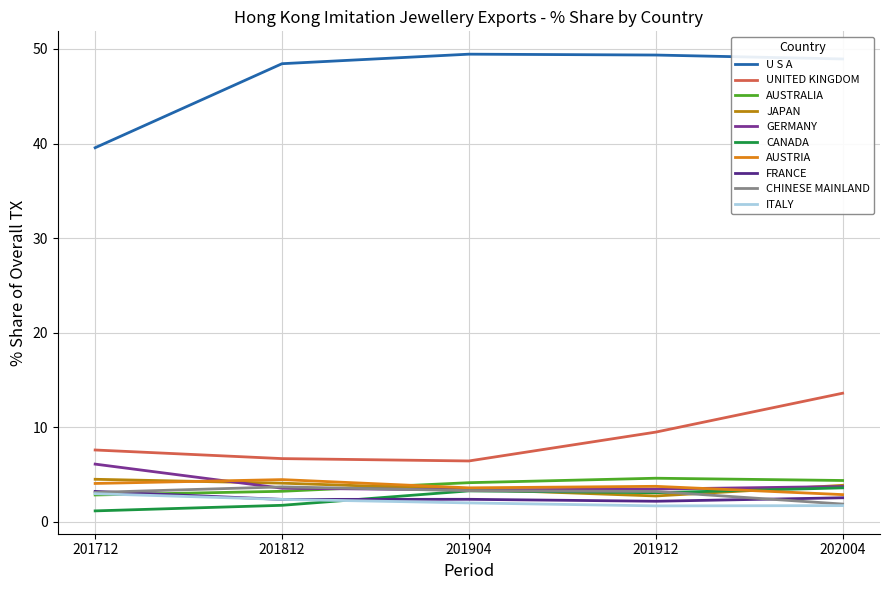

At which category does the chart reach its minimum across all series?

201712